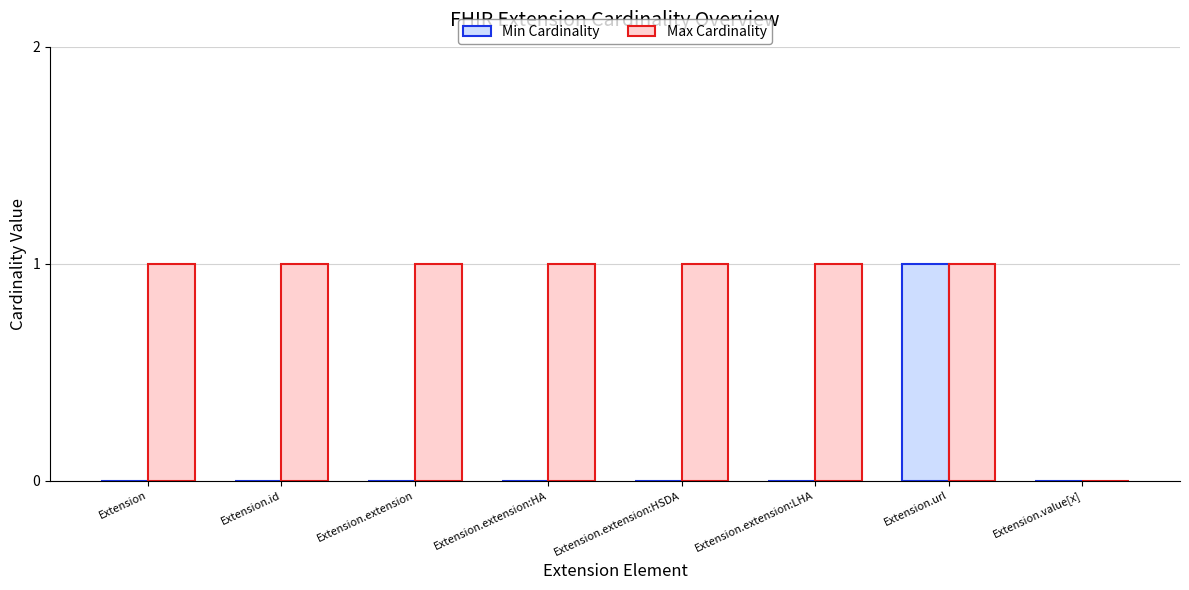

Reading left to right, what are all the values shown in this chart?

Min Cardinality: Extension=0	Extension.id=0	Extension.extension=0	Extension.extension:HA=0	Extension.extension:HSDA=0	Extension.extension:LHA=0	Extension.url=1	Extension.value[x]=0
Max Cardinality: Extension=1	Extension.id=1	Extension.extension=1	Extension.extension:HA=1	Extension.extension:HSDA=1	Extension.extension:LHA=1	Extension.url=1	Extension.value[x]=0